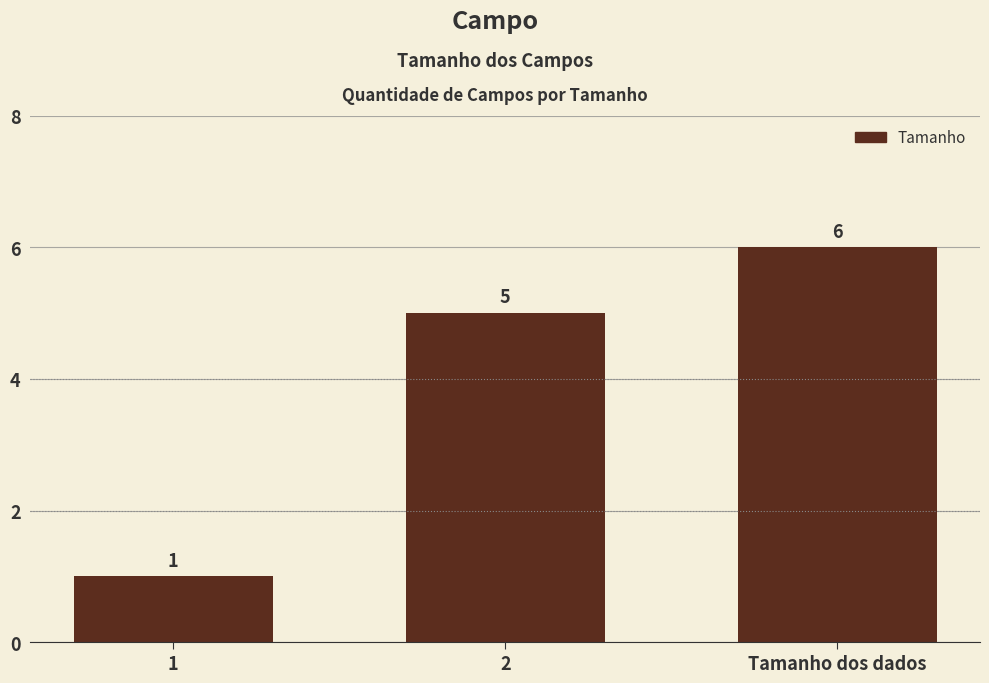

What is the approximate value at Tamanho dos dados?

6